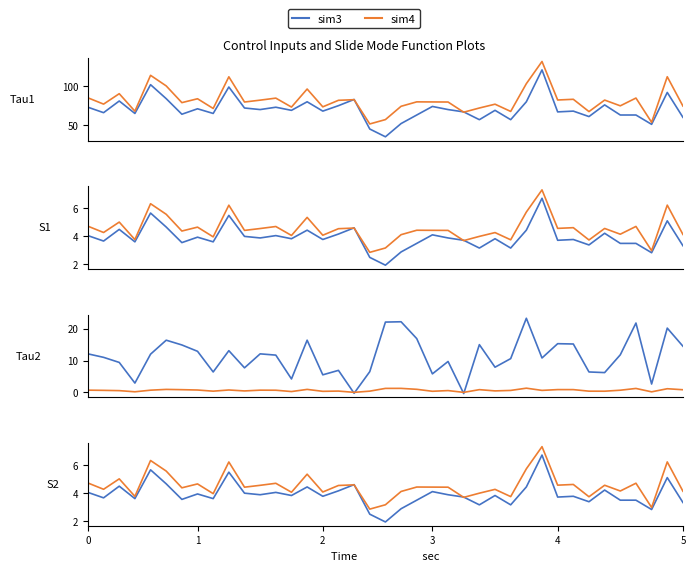

List the series in order of their peak value, lowest first.

sim3, sim4